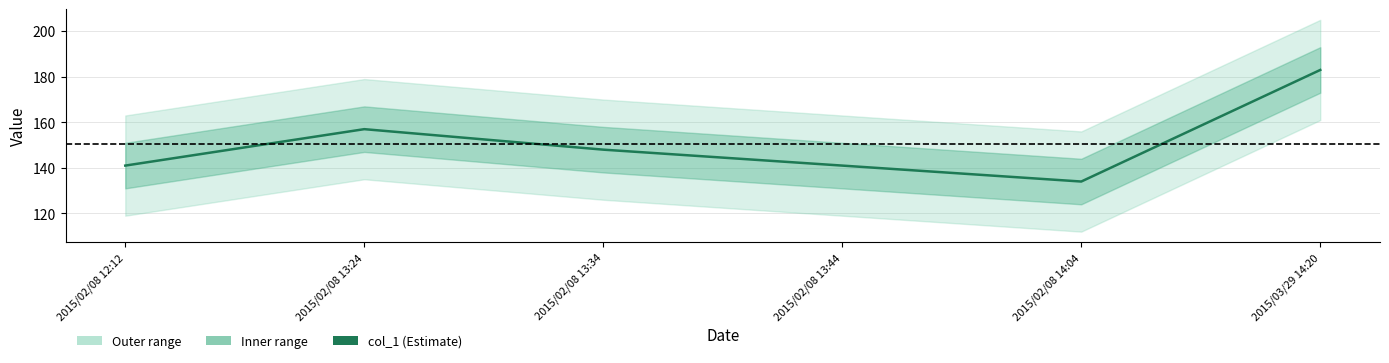

What position from the right is 2015/02/08 14:04?

2